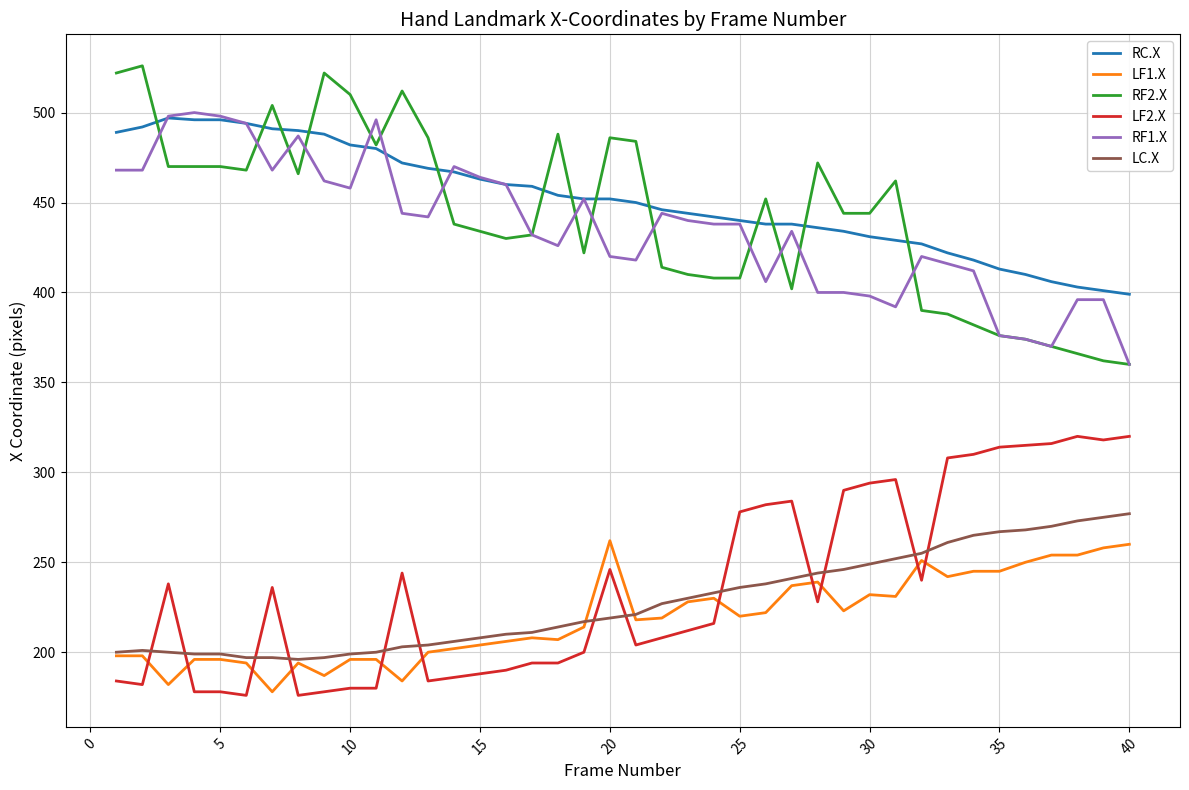

What is the difference between the second highest and minimum values in the RF2.X series?

162